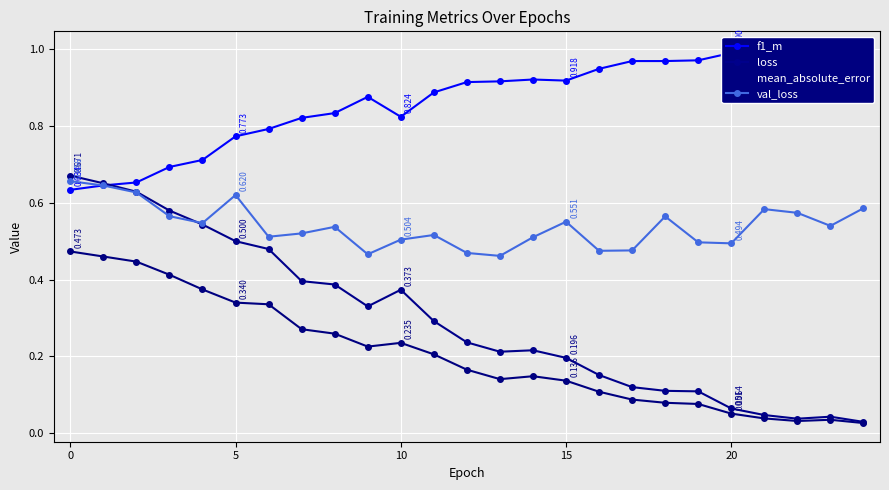

What is the maximum value shown in the chart?

1.0